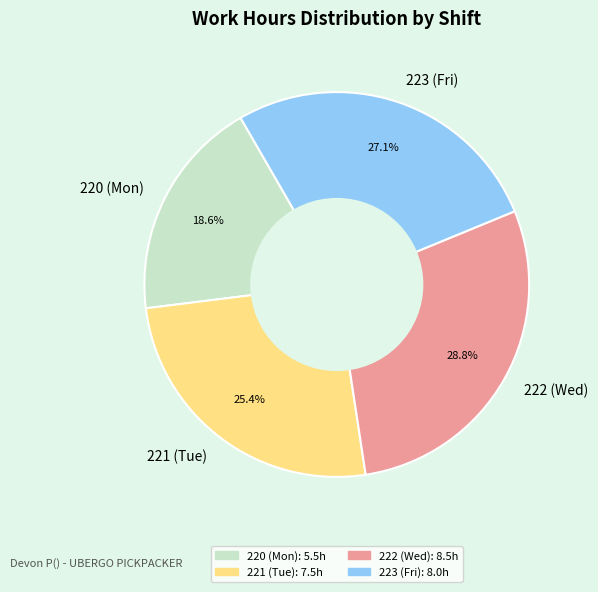

What portion of the pie excludes 221 (Tue)?

74.6%